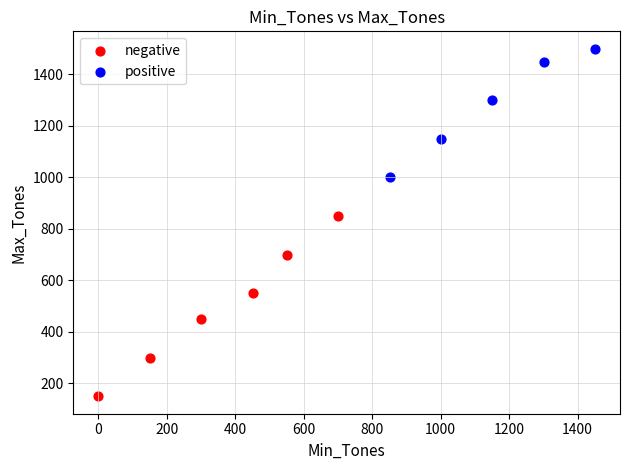

Which series has the largest Y range (max minus min)?

negative